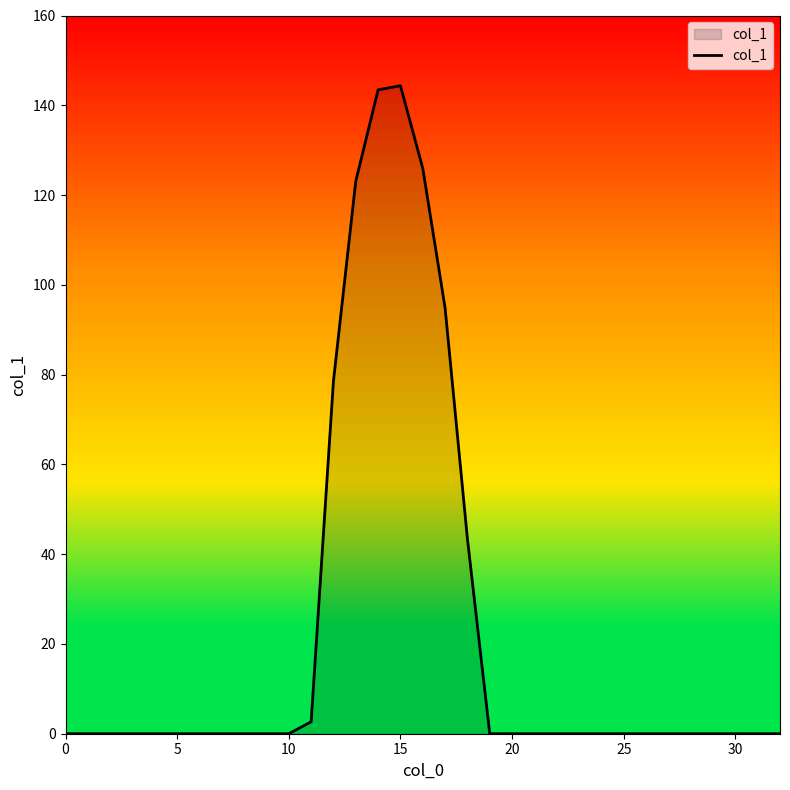

Reading left to right, extract all data points from this chart.

0.0	0.0	0.0	0.0	0.0	0.0	0.0	0.0	0.0	0.0	0.0	2.7	78.6	123.1	143.4	144.4	126.0	94.9	43.4	0.0	0.0	0.0	0.0	0.0	0.0	0.0	0.0	0.0	0.0	0.0	0.0	0.0	0.0